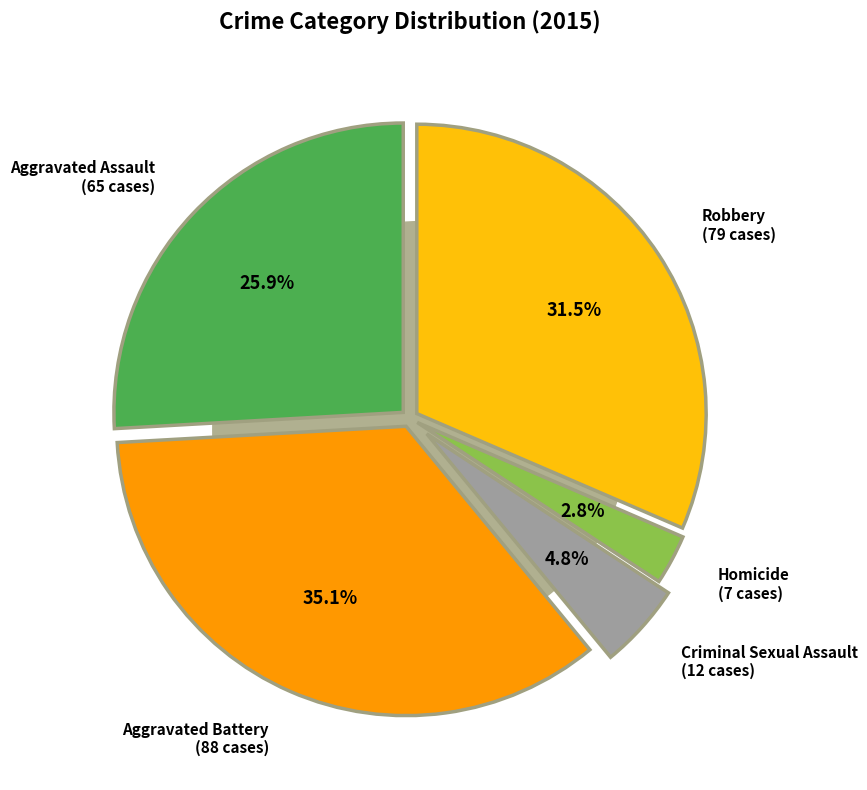

How many segments does this pie chart have?

5